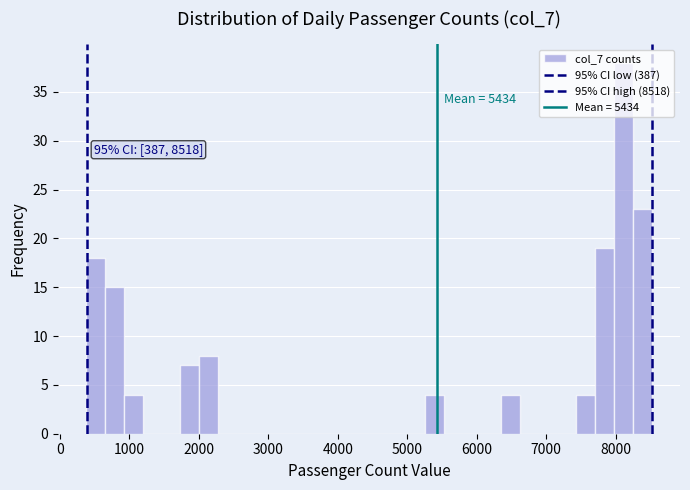

Read against the x-axis, roughly where is the centre of the tallest bar?

8100